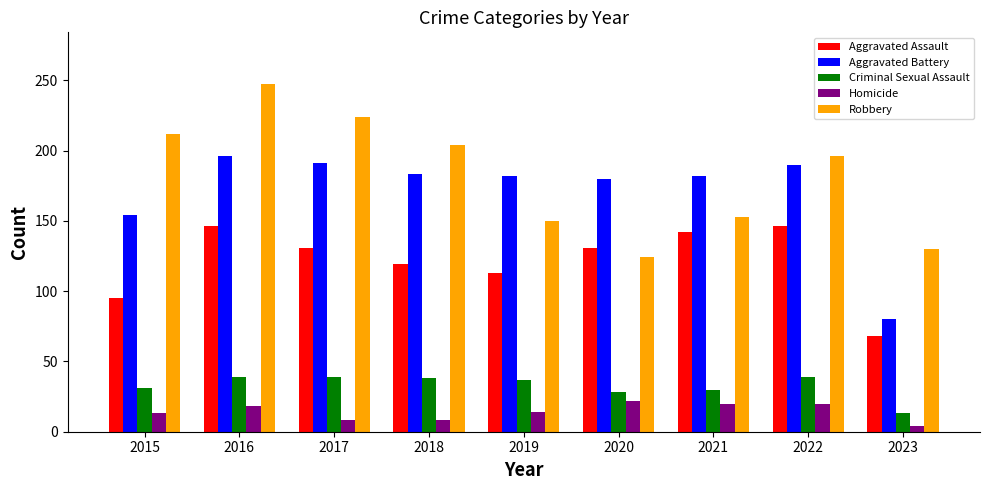

Where is Aggravated Assault nearest to the value 107?

2019